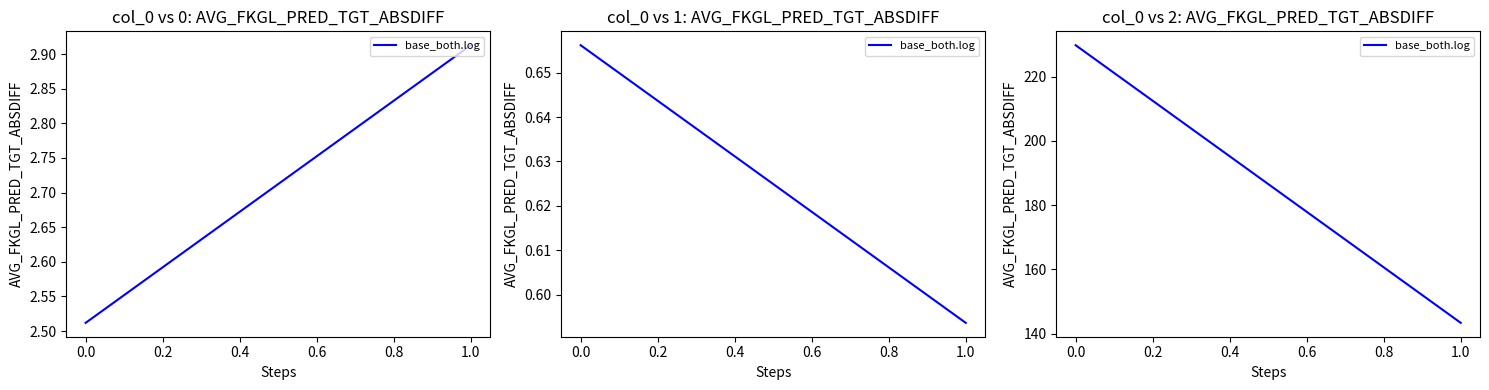

What is the value of the 2nd point from the left?

143.4